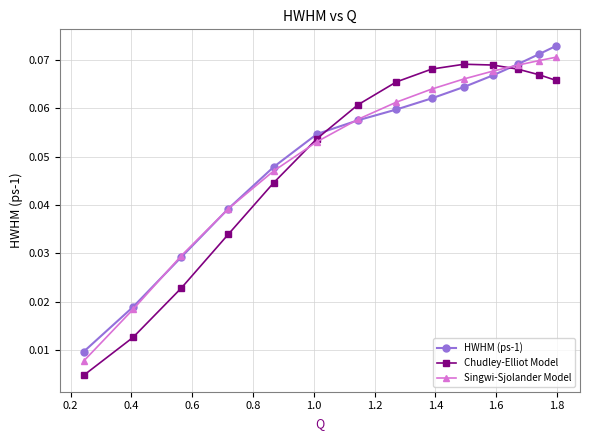

True or false: HWHM (ps-1) has more than 2 interior local peaks.

False